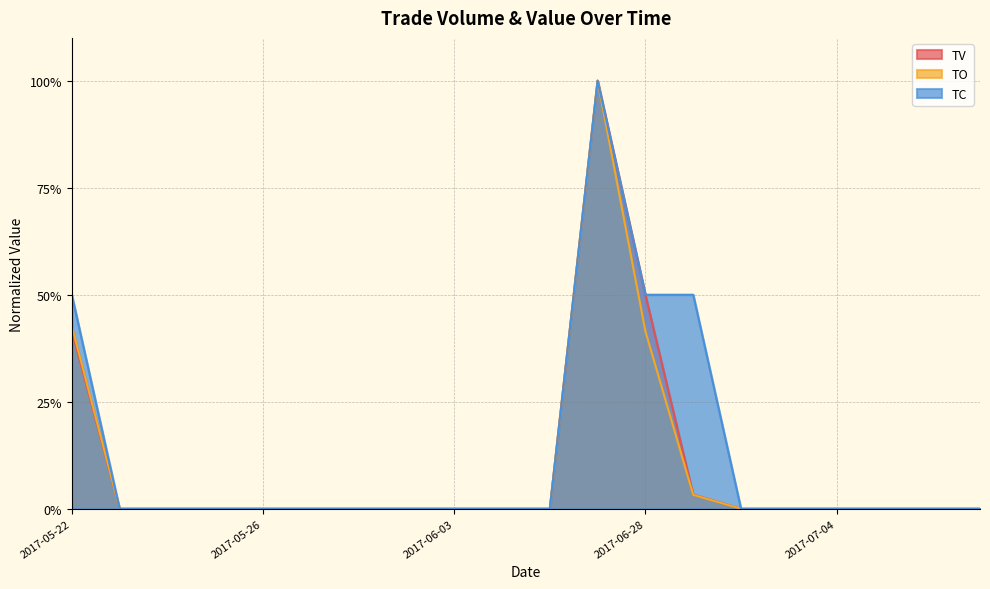

What is the average value of the TO series?

0.1